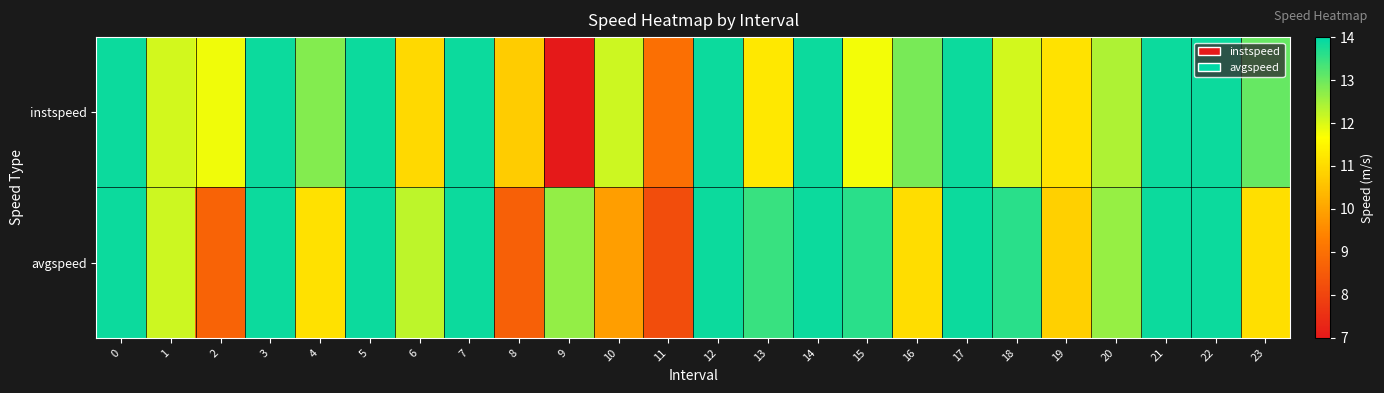

What is the total value across all series at 1?

24.2